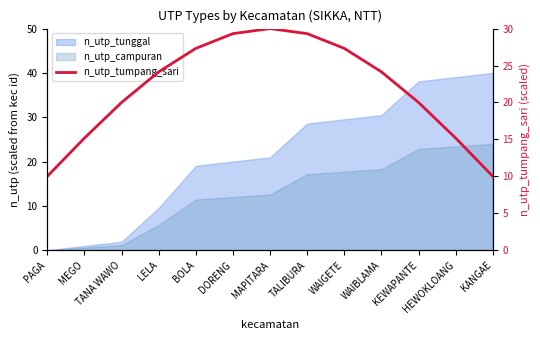

Where is the data nearest to the value 20?

TANA WAWO